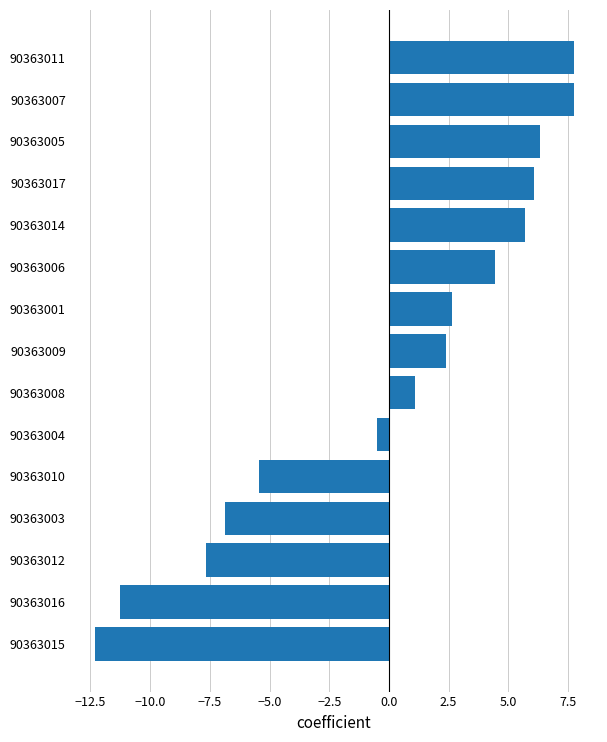

What is the difference between the second highest and second lowest values?

19.0